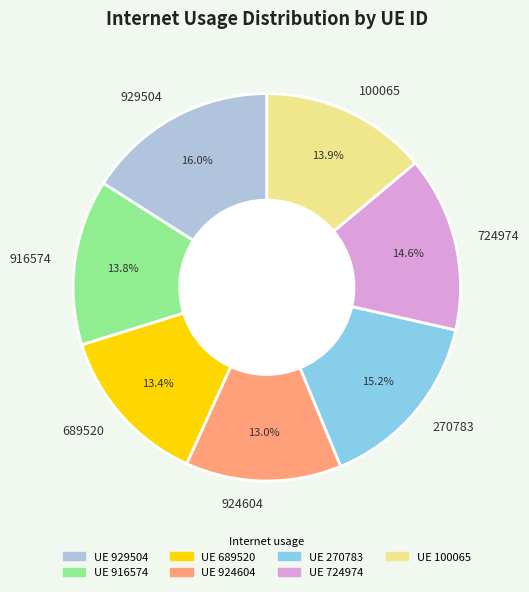

Which has a higher value, 100065 or 924604?

100065